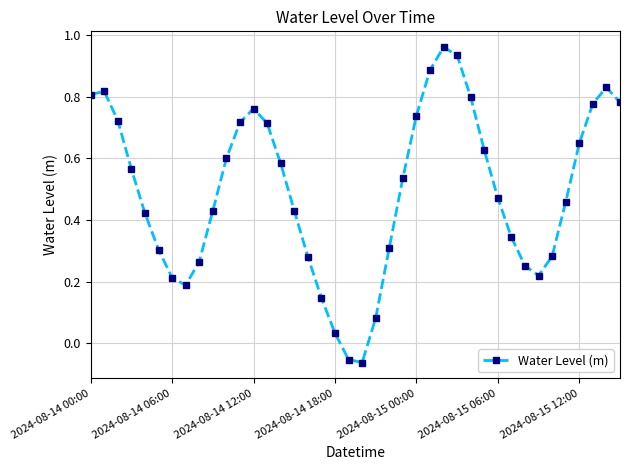

True or false: the data has more than 2 interior local peaks.

True